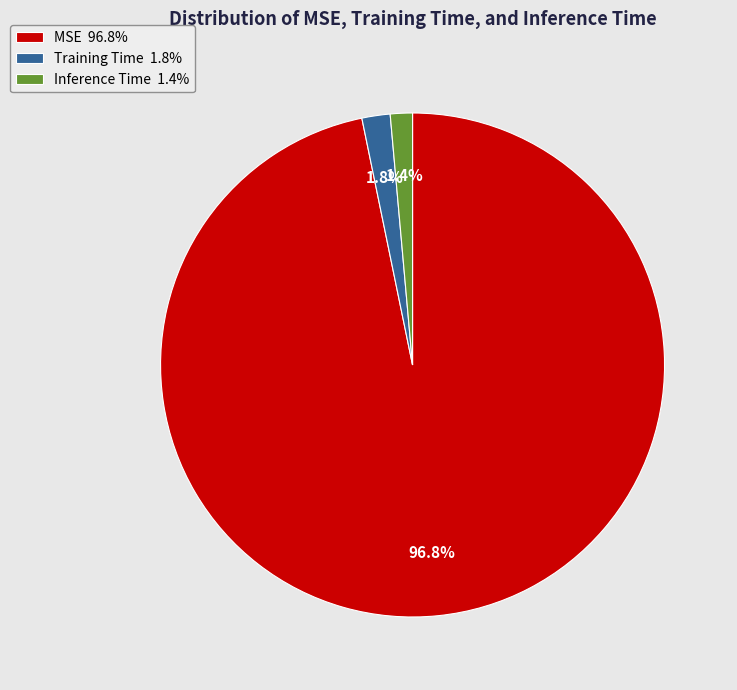

How many slices are in this pie chart?

3